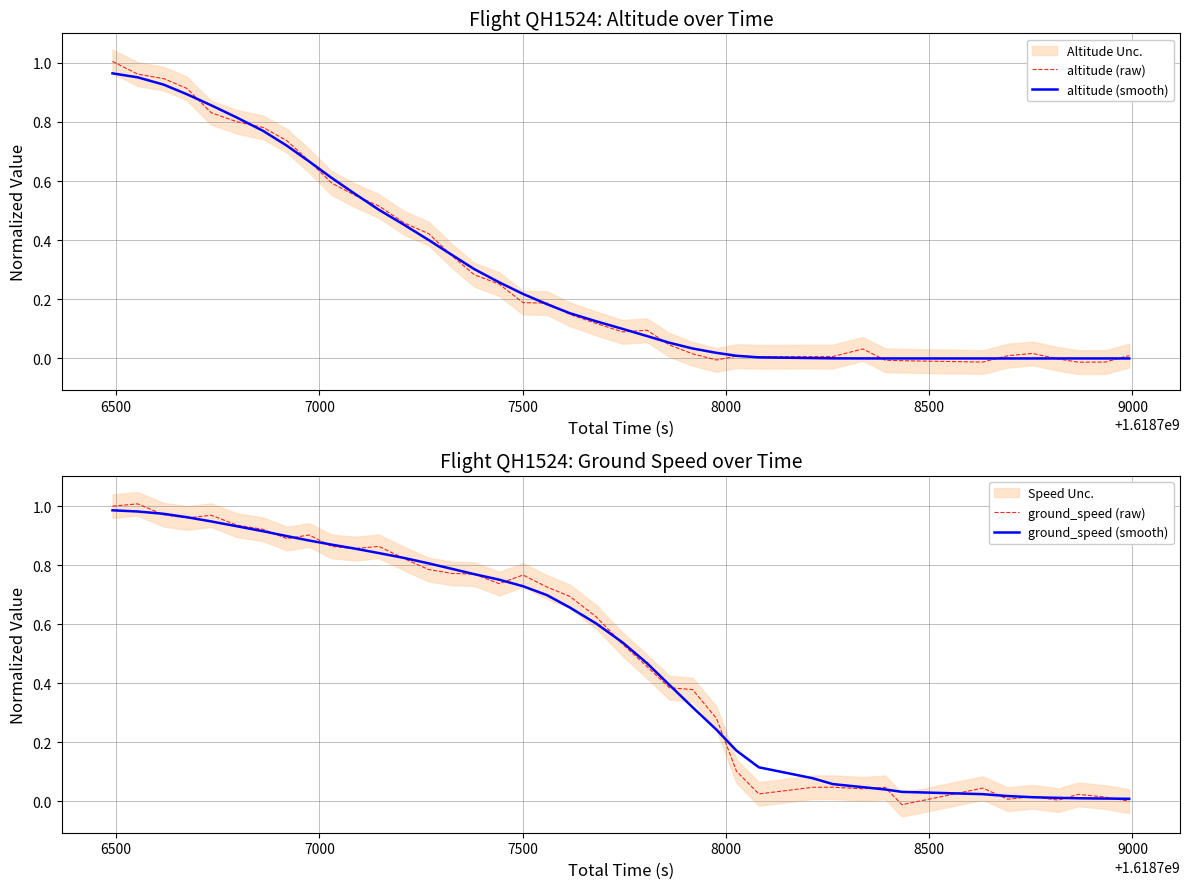

Does the chart have visible grid lines?

Yes